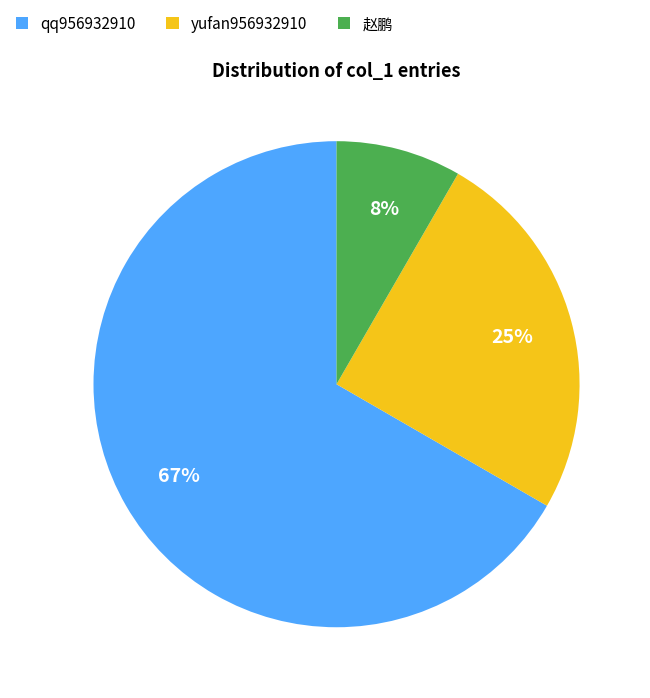

Rank the categories by value from lowest to highest.

赵鹏, yufan956932910, qq956932910